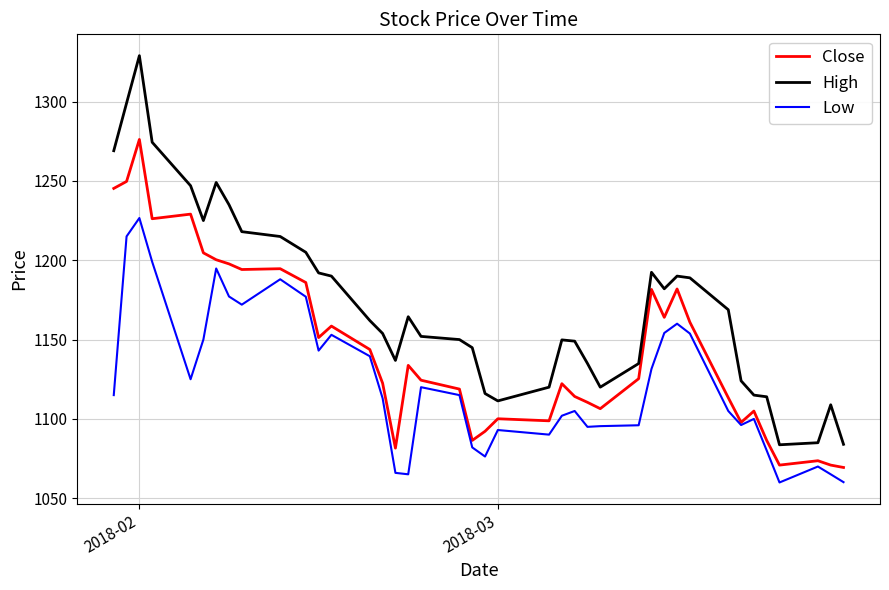

List the series in order of their overall mean, lowest first.

Low, Close, High